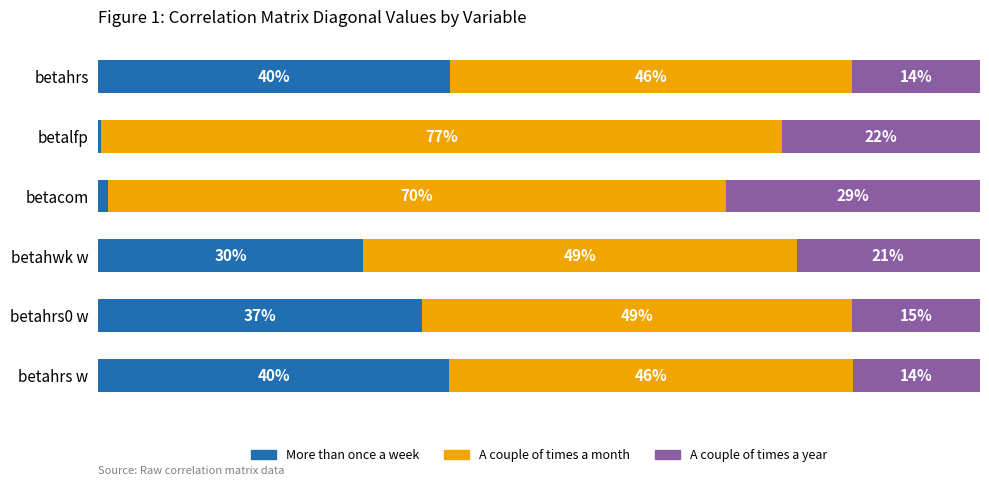

Where is More than once a week nearest to the value 20?

betahwk w